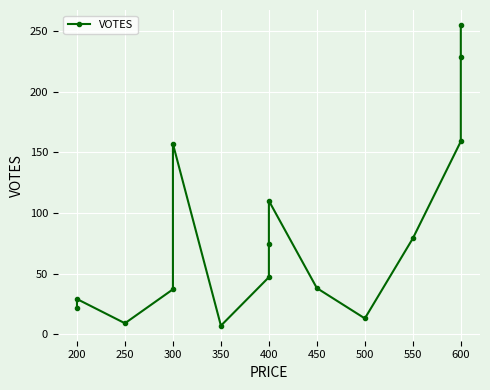

Is this an area chart (filled region under the line)?

No